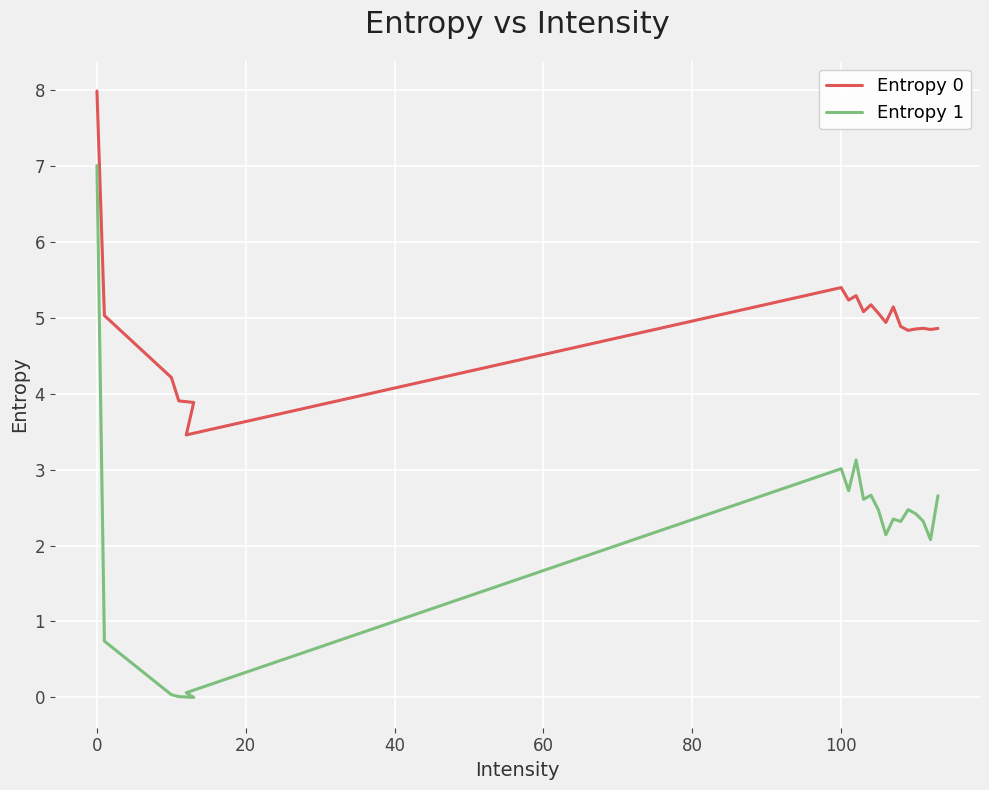

The Entropy 0 series shows 1.5 at 40. True or false?

False